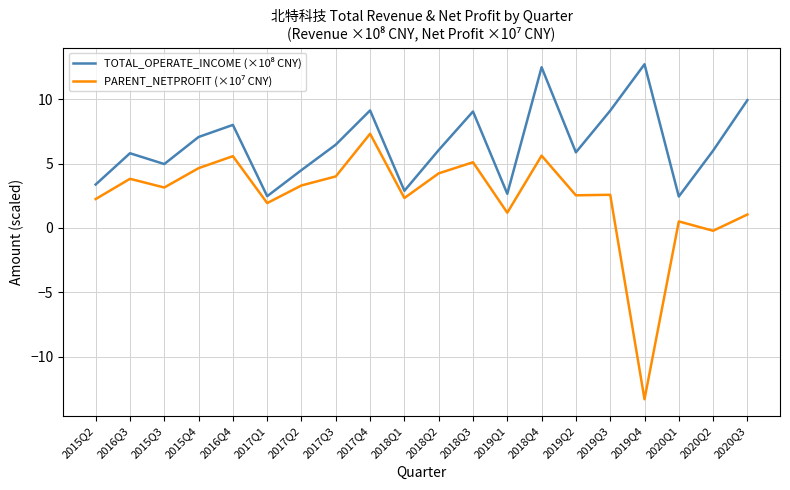

What is the total value across all series at 2017Q2?

7.8